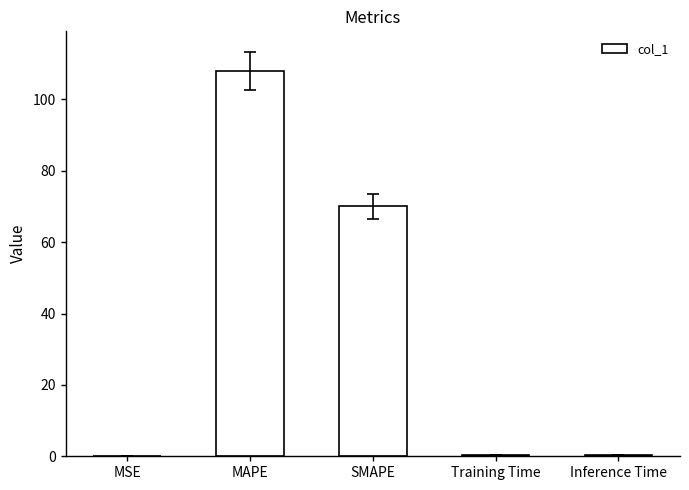

The value at MAPE is 35.4. True or false?

False